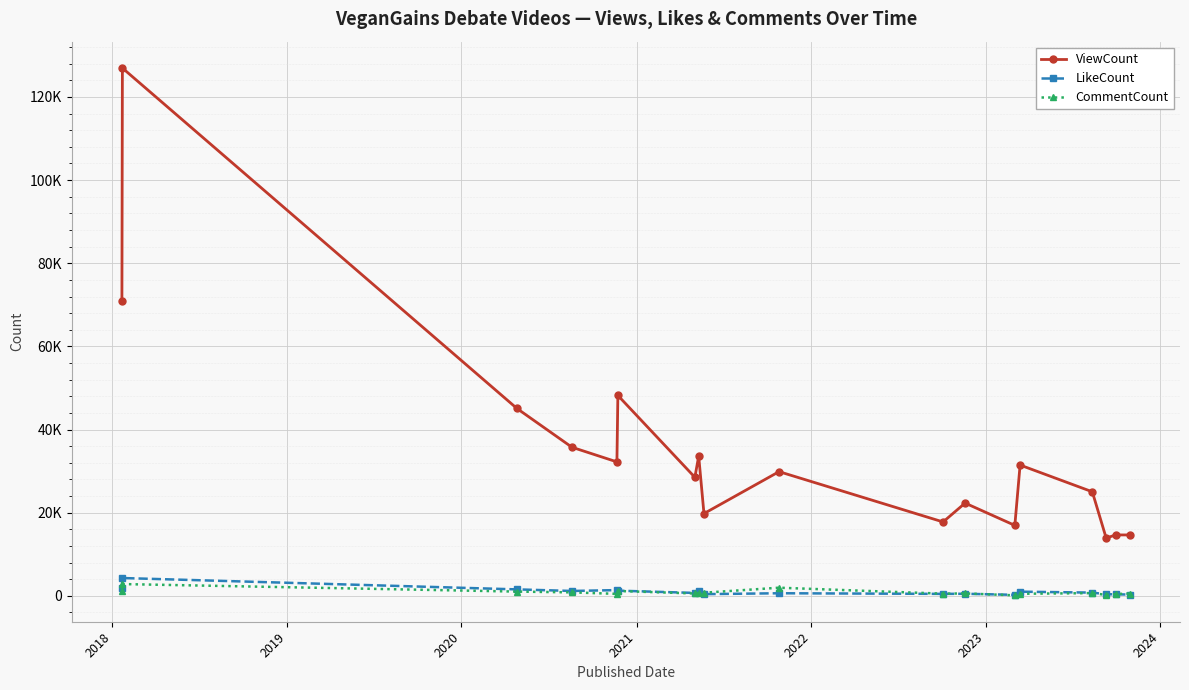

Is this an area chart (filled region under the line)?

No